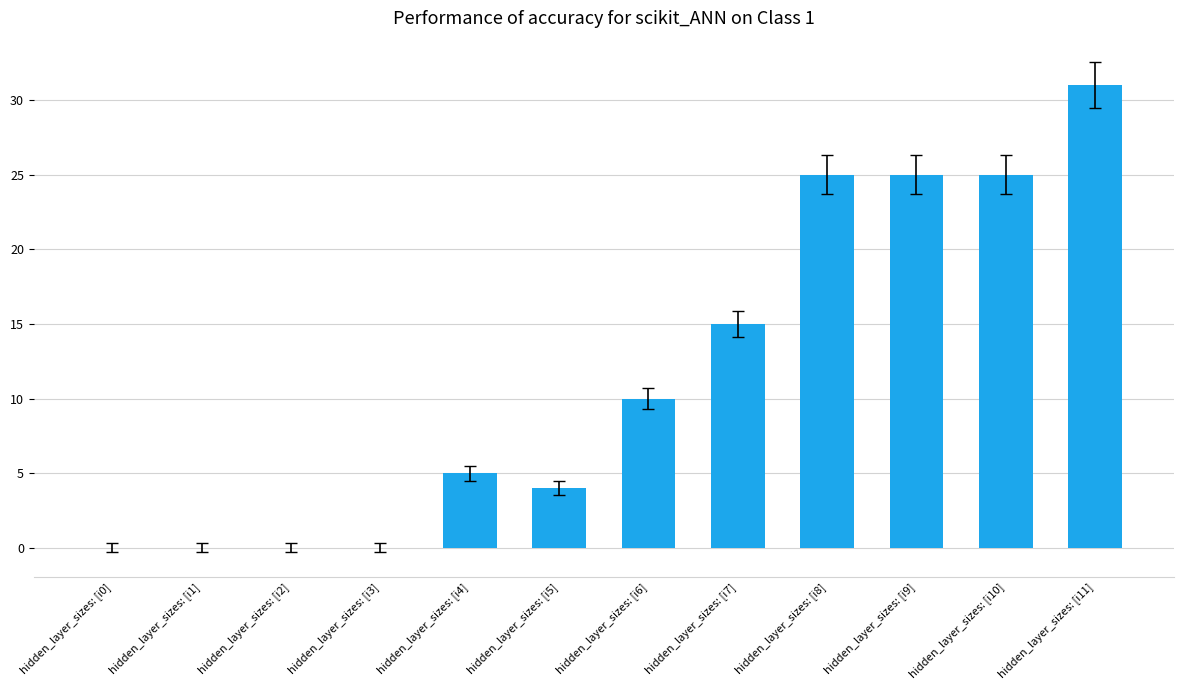

Which category has the highest value across all series?

hidden_layer_sizes: [i11]